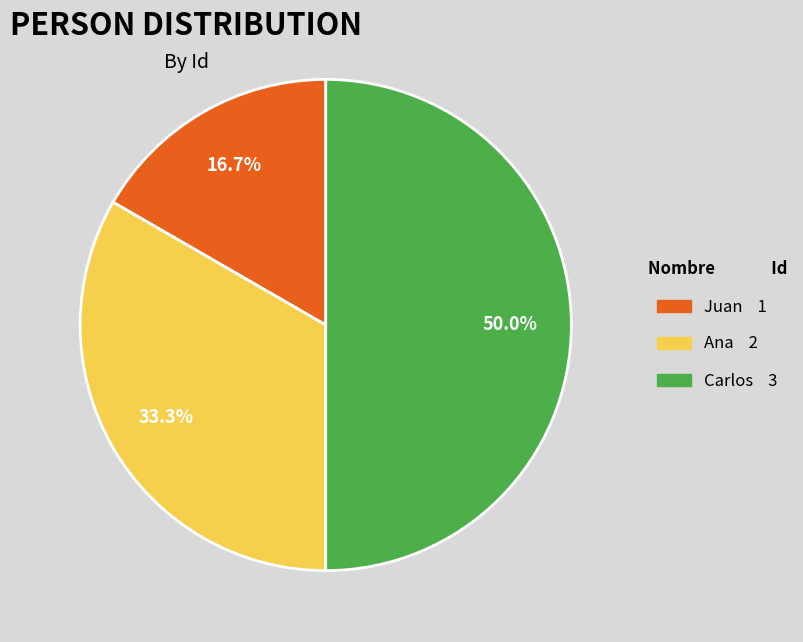

Which has a higher value, Carlos or Juan?

Carlos